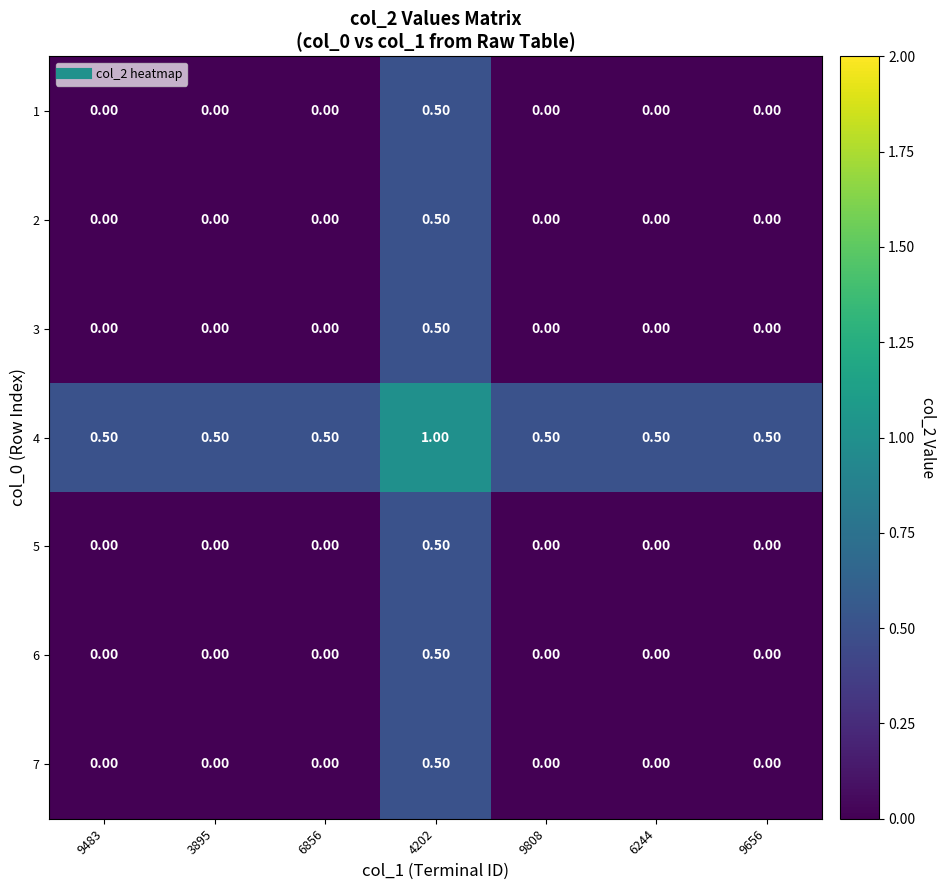

What is the difference between the maximum and minimum values in the 7 series?

0.5